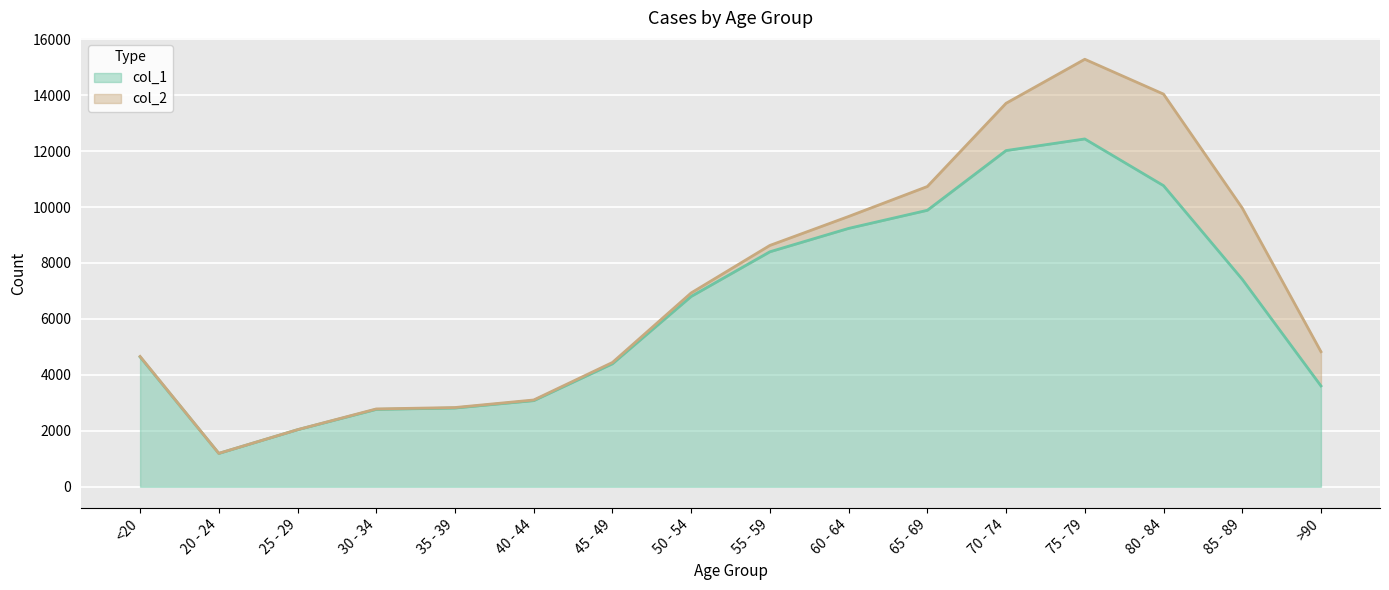

The value of col_1 at 50 - 54 is 1422. True or false?

False